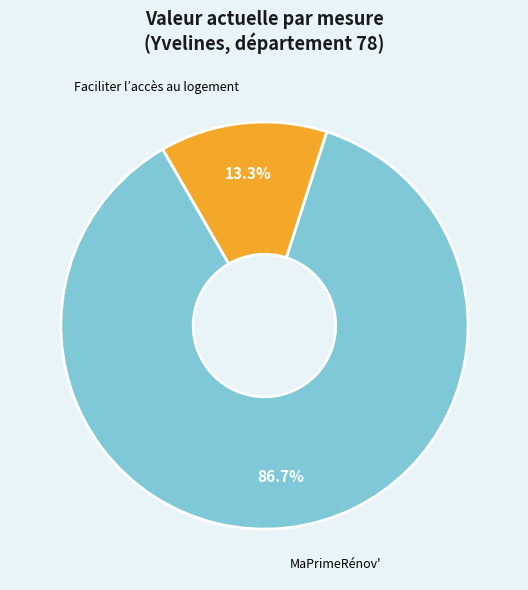

Which category accounts for the majority?

MaPrimeRénov'